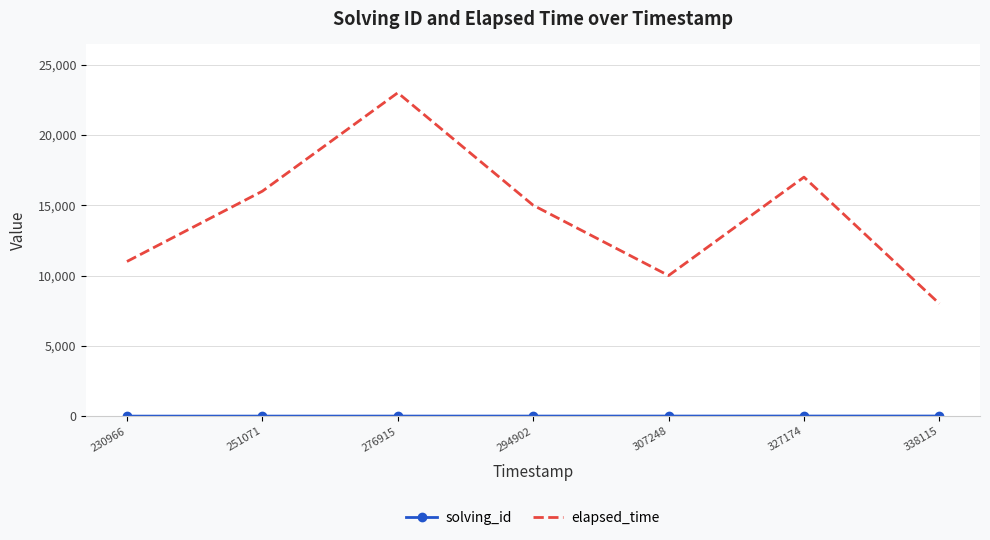

Count the number of categories in the chart.

7